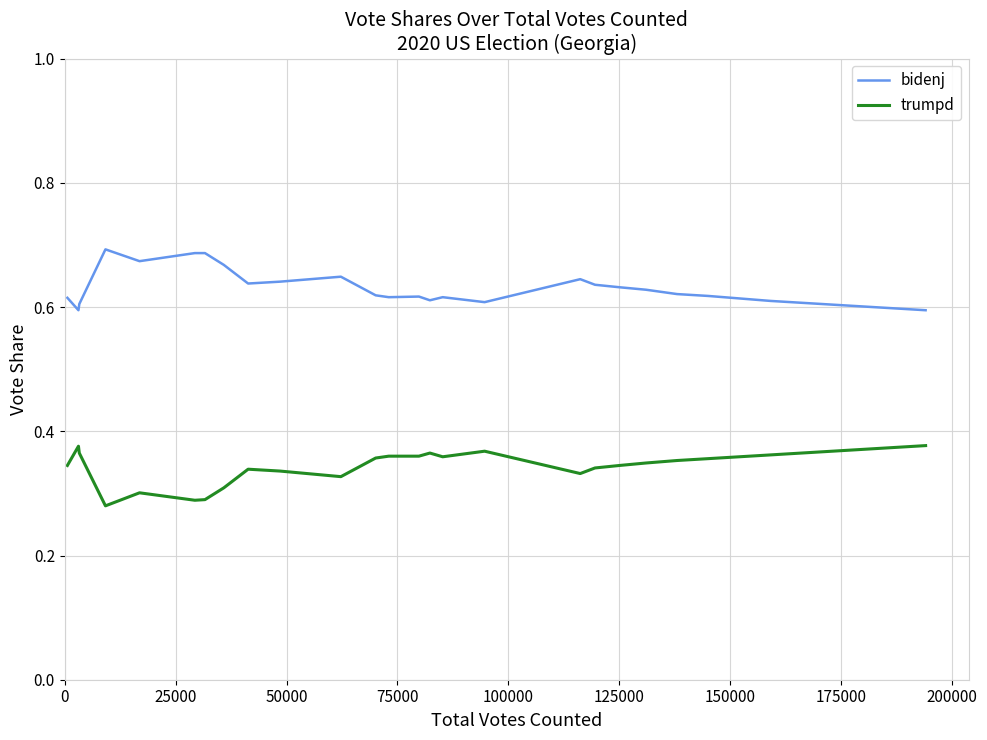

True or false: trumpd and bidenj intersect in this chart.

False